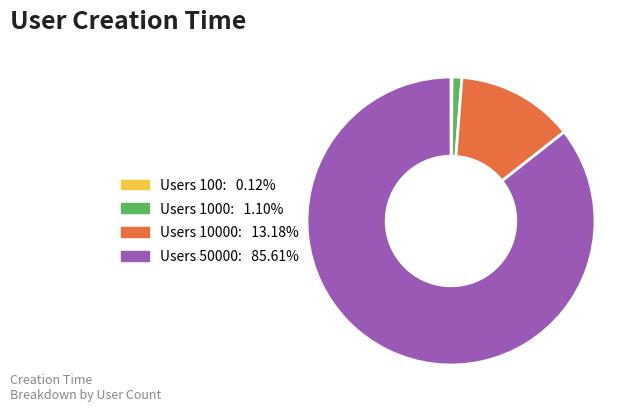

Is there any slice that represents more than half of the pie?

Yes